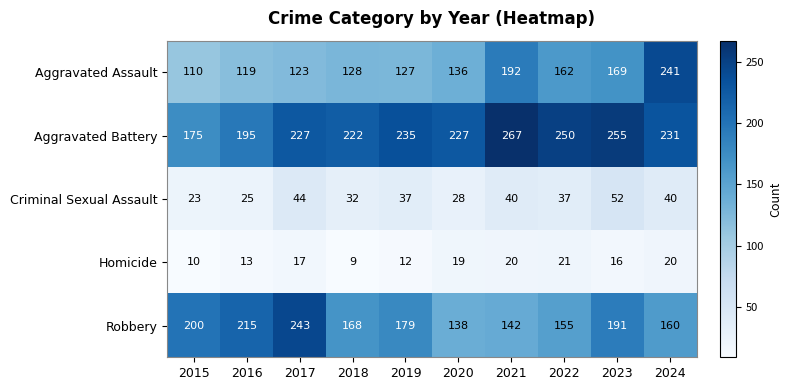

What is the maximum value for Homicide?

21